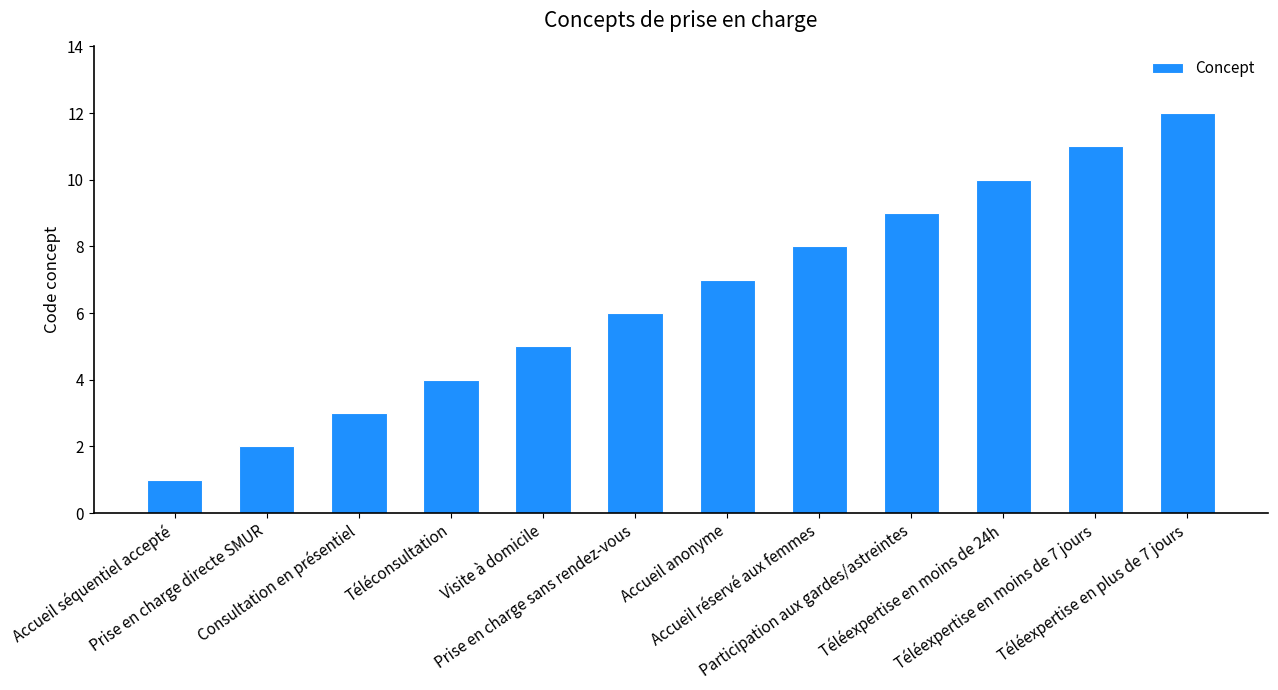

Between Accueil anonyme and Prise en charge sans rendez-vous, which is larger?

Accueil anonyme